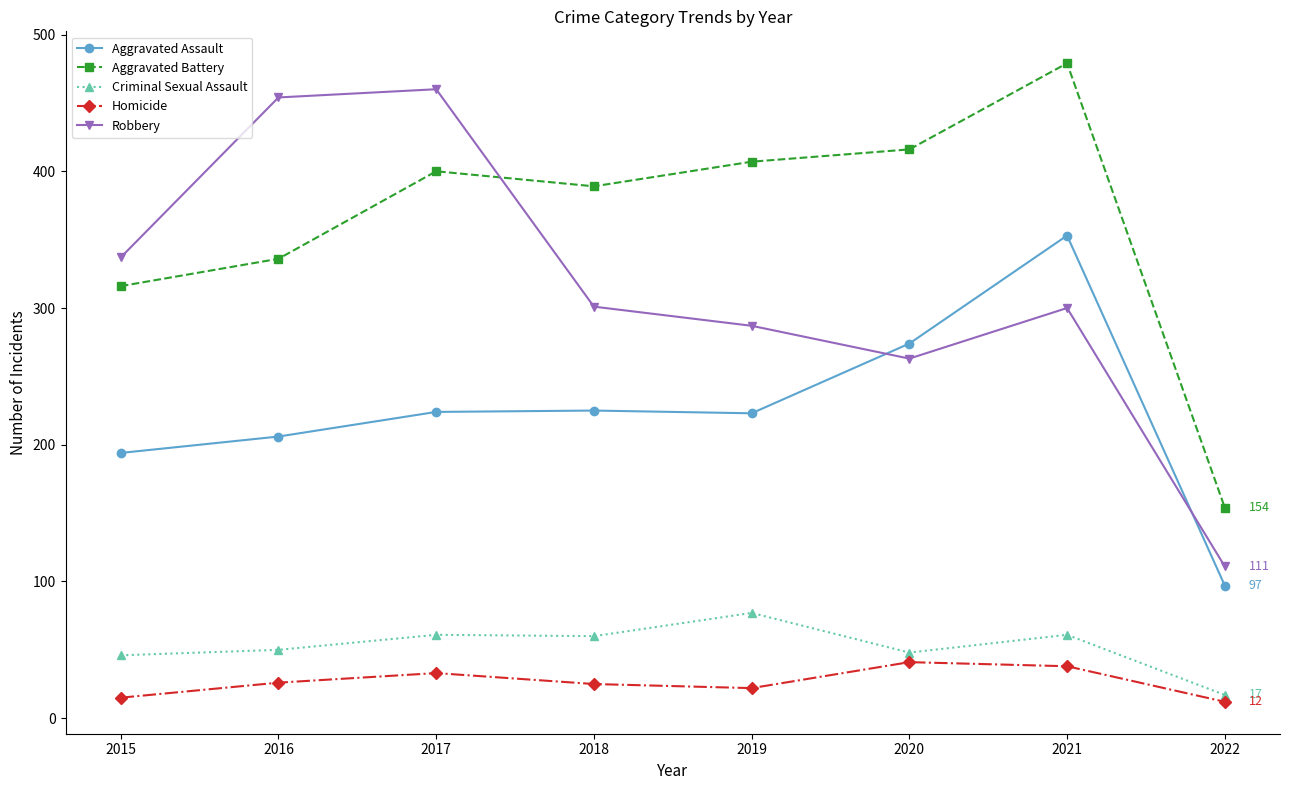

Is this an area chart (filled region under the line)?

No